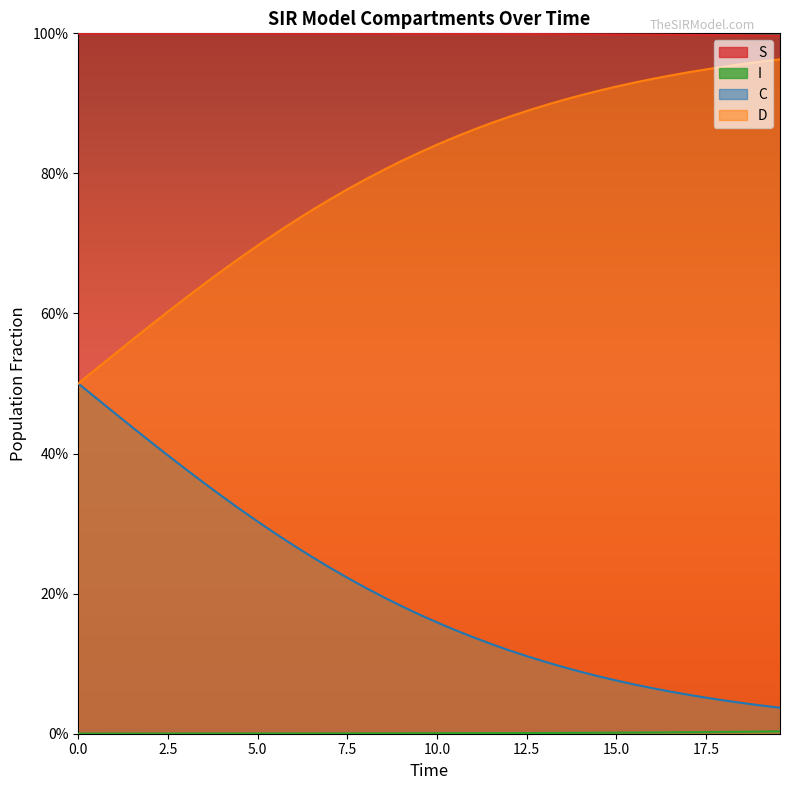

The value of S at 30 is 1.4. True or false?

False